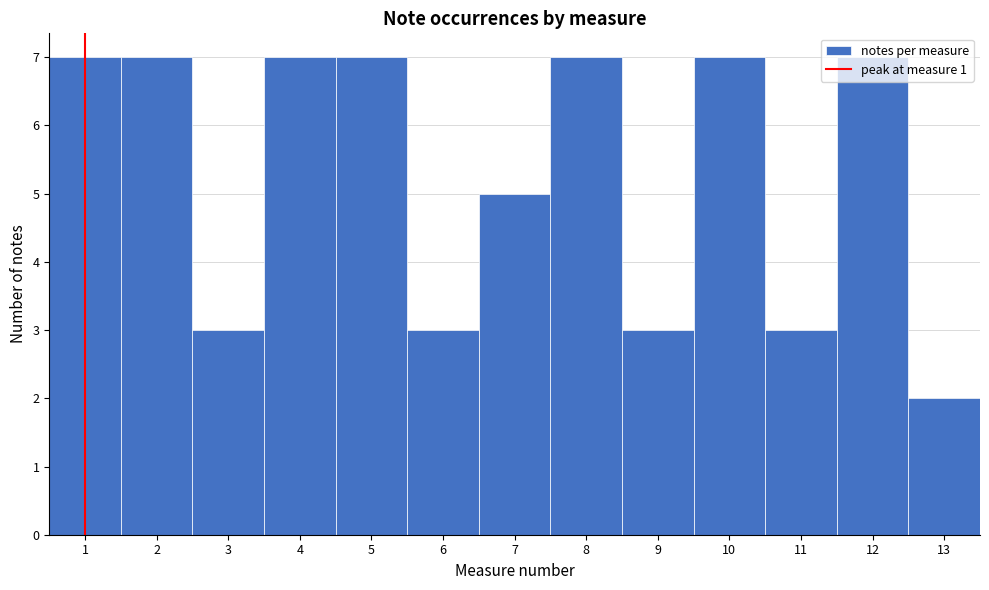

Reading left to right, list every bar in this chart as the range it spans on the x-axis followed by its height. The values are not printed on the chart, so give them approximately, as read against the axis.

0.5 to 1.5: 7
1.5 to 2.5: 7
2.5 to 3.5: 3
3.5 to 4.5: 7
4.5 to 5.5: 7
5.5 to 6.5: 3
6.5 to 7.5: 5
7.5 to 8.5: 7
8.5 to 9.5: 3
9.5 to 10.5: 7
10.5 to 11.5: 3
11.5 to 12.5: 7
12.5 to 13.5: 2